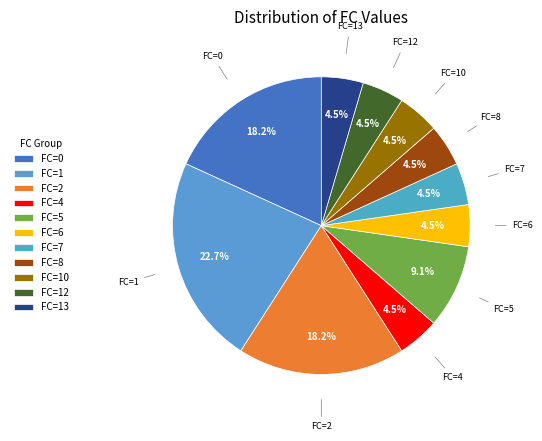

Which category has the biggest portion of the pie?

FC=1